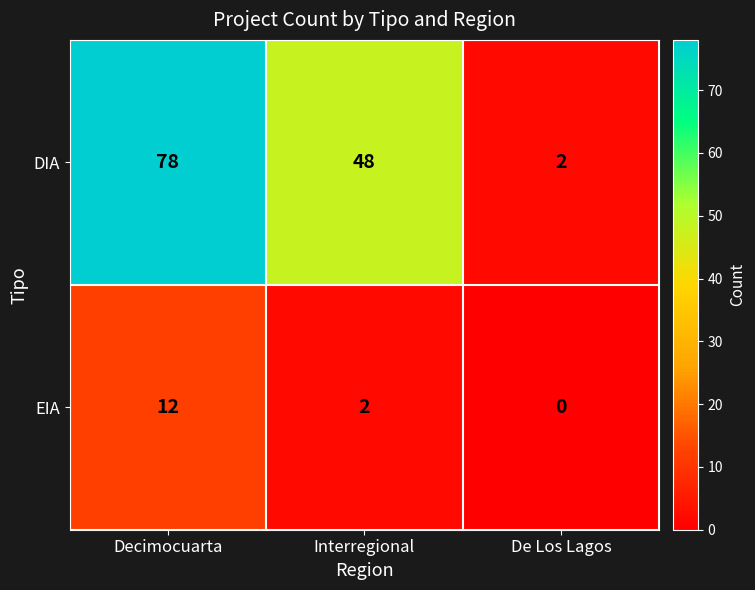

Where is EIA nearest to the value 6?

Interregional